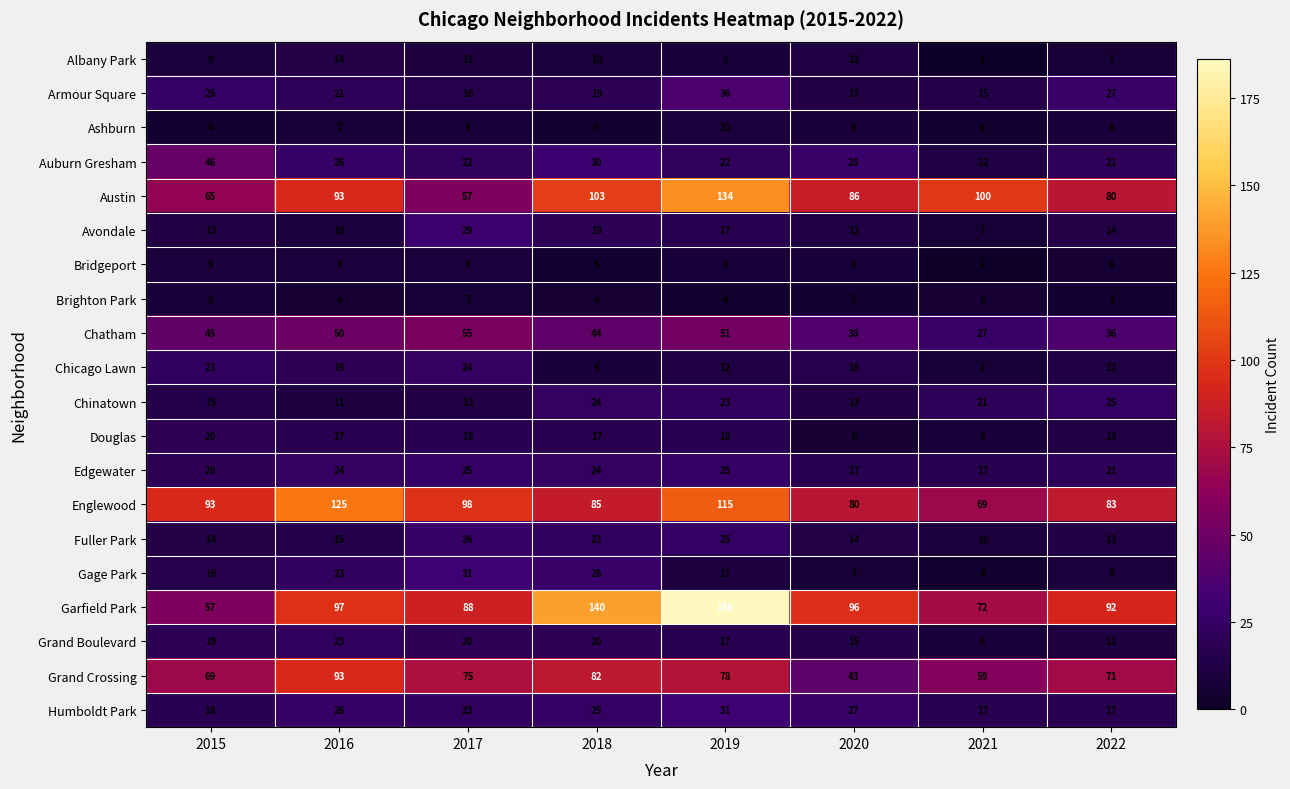

How many values in the Chicago Lawn series are below 16?

4